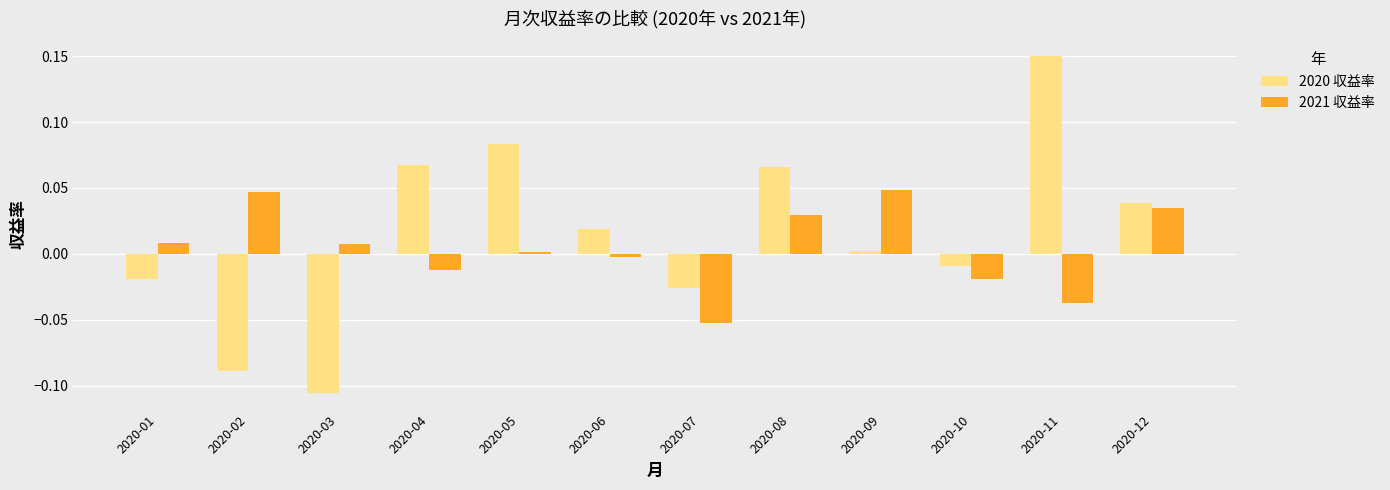

Which series has the widest spread of values?

2020 収益率